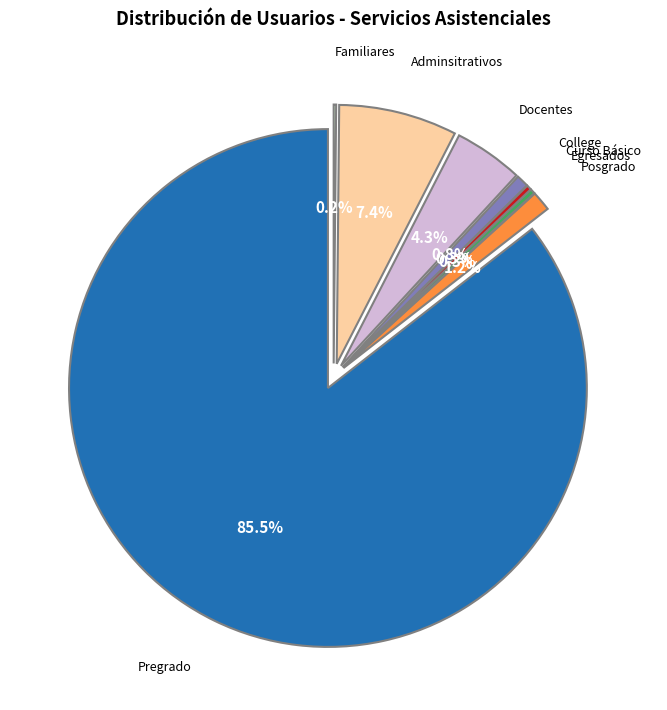

How many slices are in this pie chart?

8